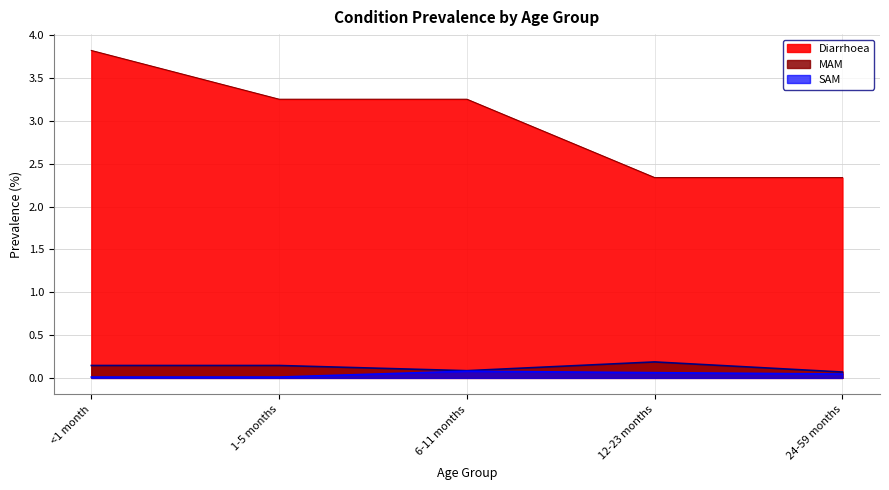

True or false: SAM and Diarrhoea cross at least once.

False